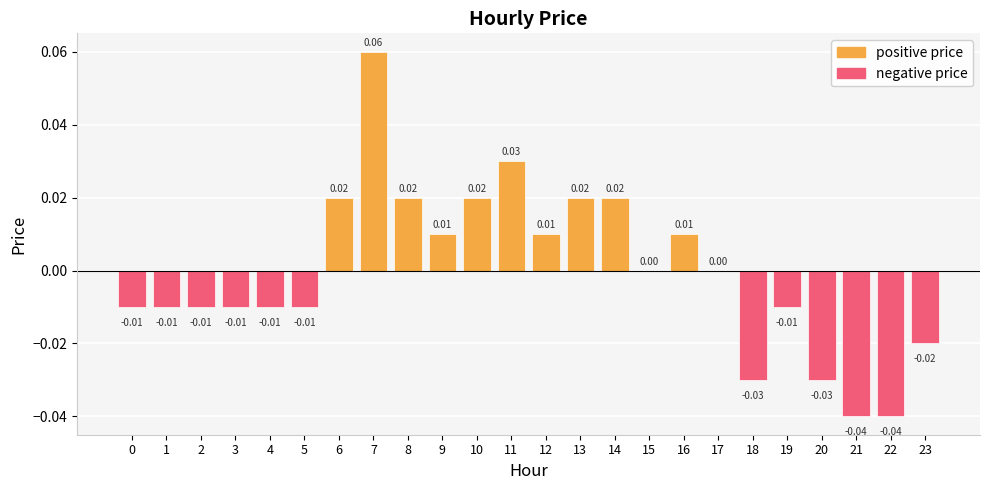

Are the bars horizontal?

No